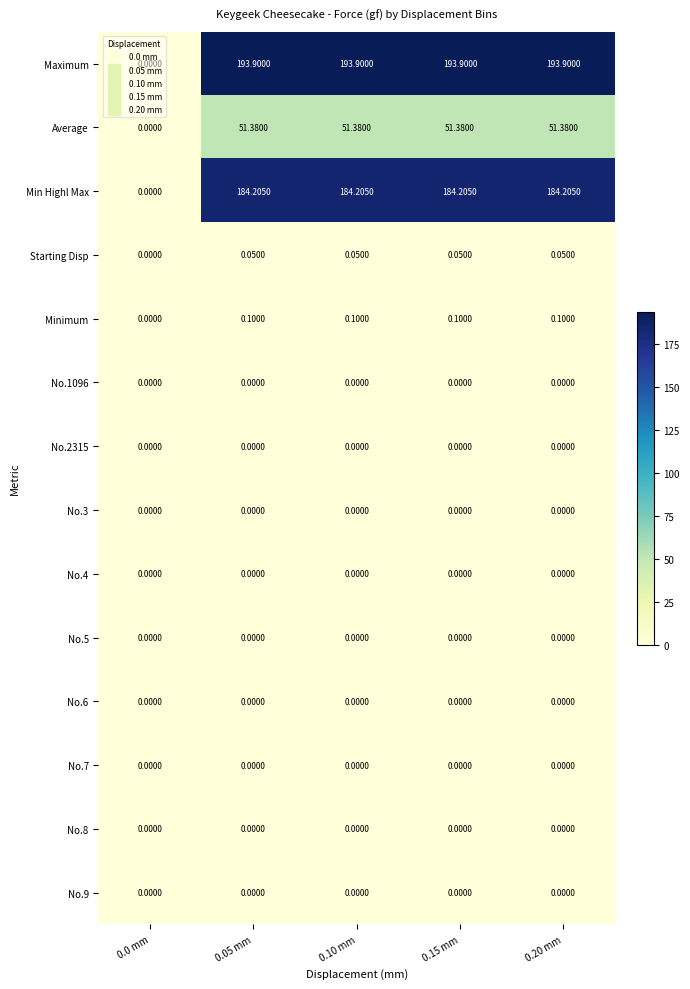

Count the number of categories in the chart.

5